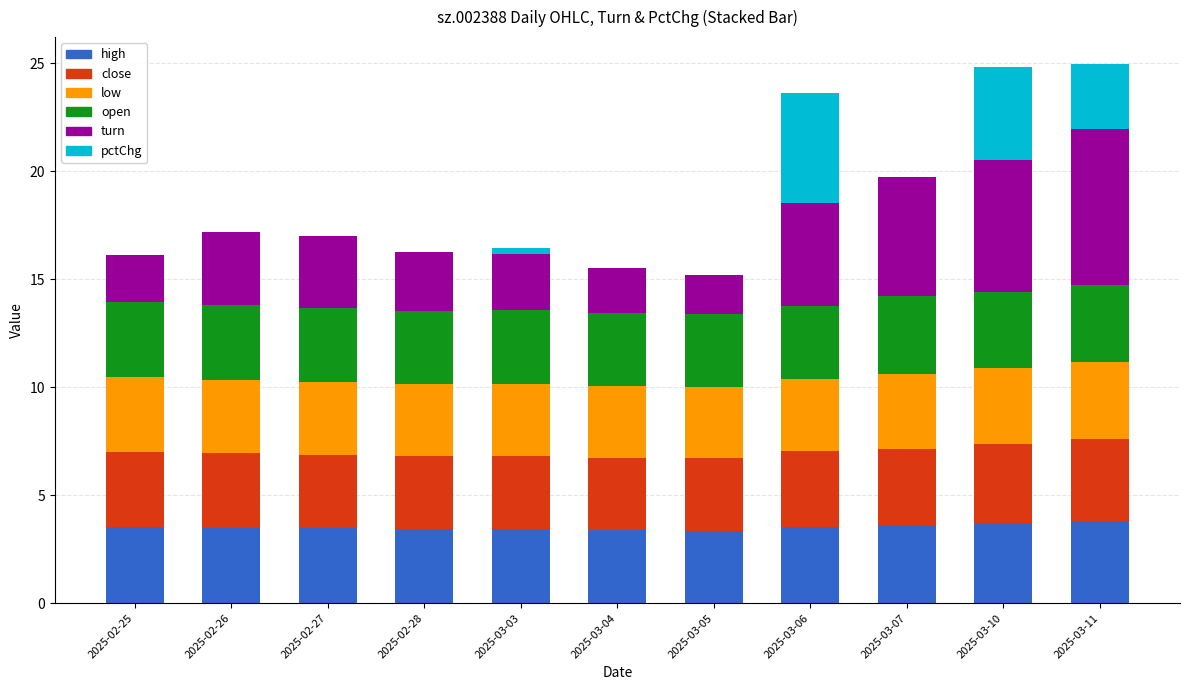

What is the highest value of the high series?

3.8